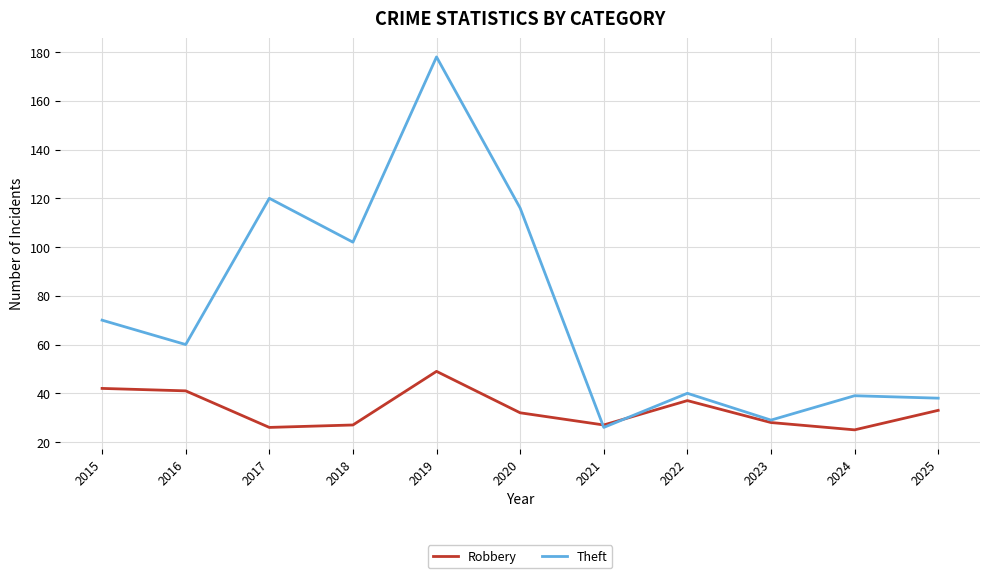

Where is Robbery nearest to the value 37?

2022